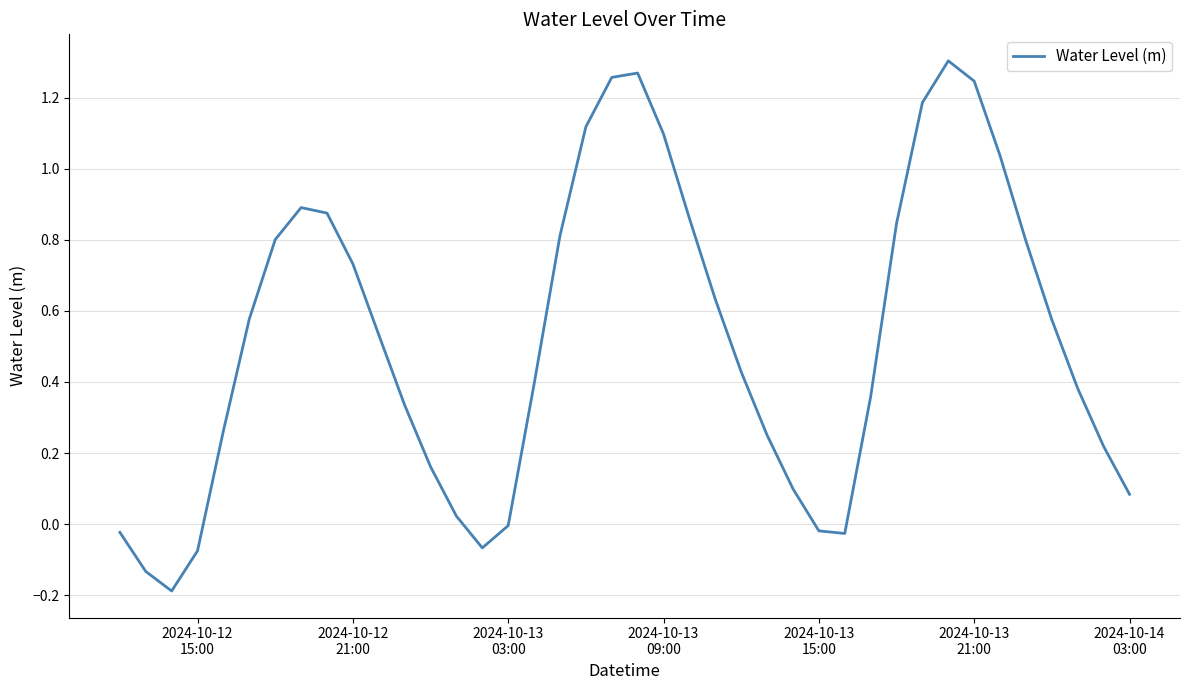

What is the difference between the maximum and minimum values?

1.5